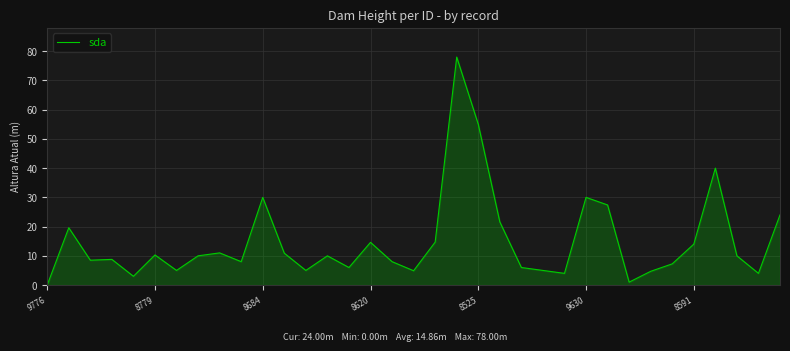

What is the difference between the maximum and minimum values?

78.0